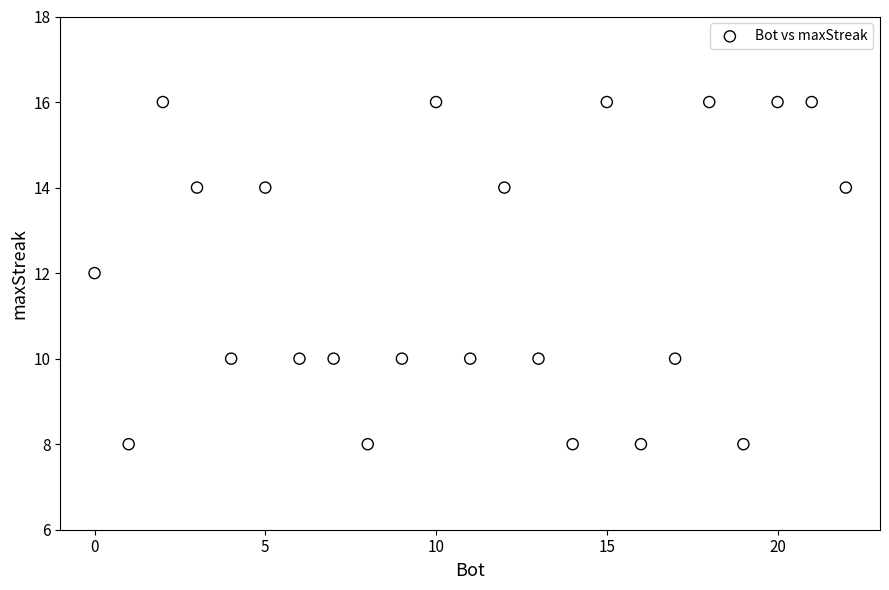

What is the range of X values (max minus min)?

22